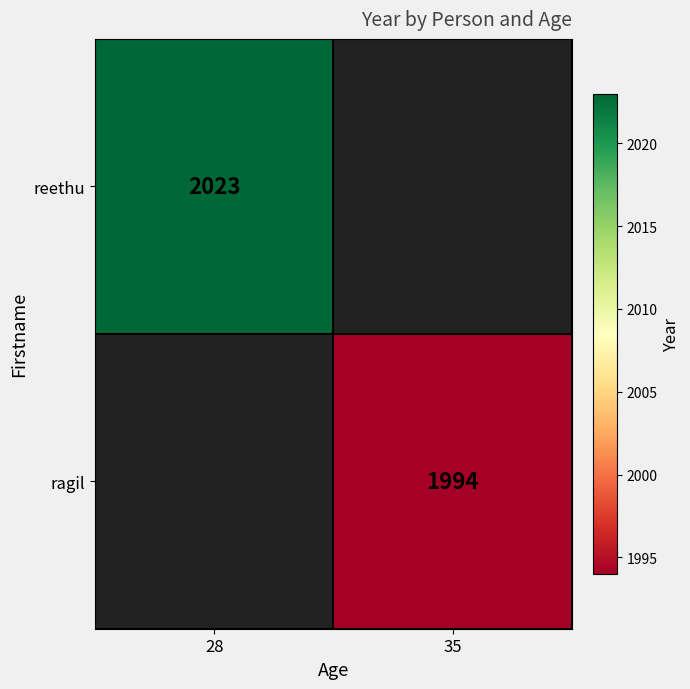

Is the value of reethu at 28 greater than the value of ragil at 35?

Yes